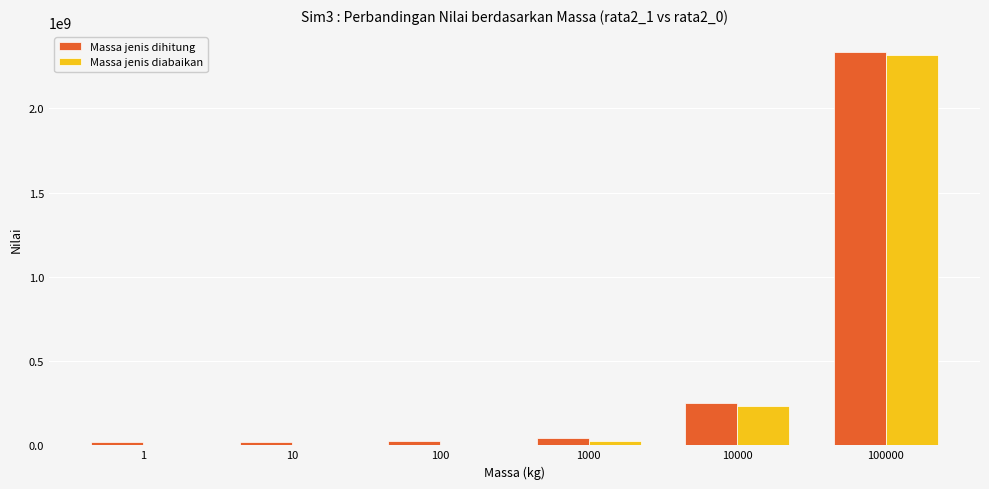

At which category is the sum across all series the highest?

100000